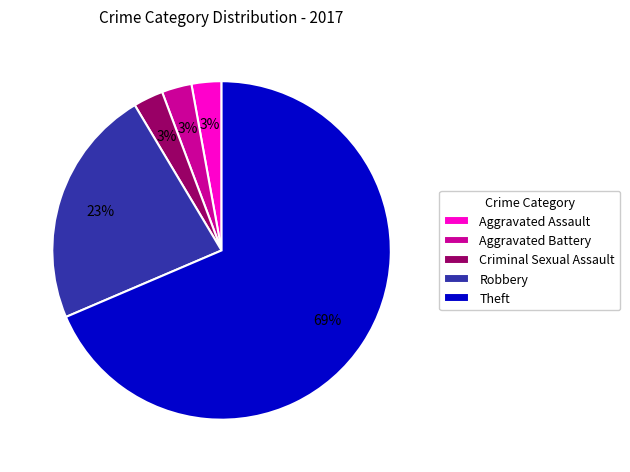

Do Criminal Sexual Assault and Aggravated Battery together represent more than half of the pie?

No